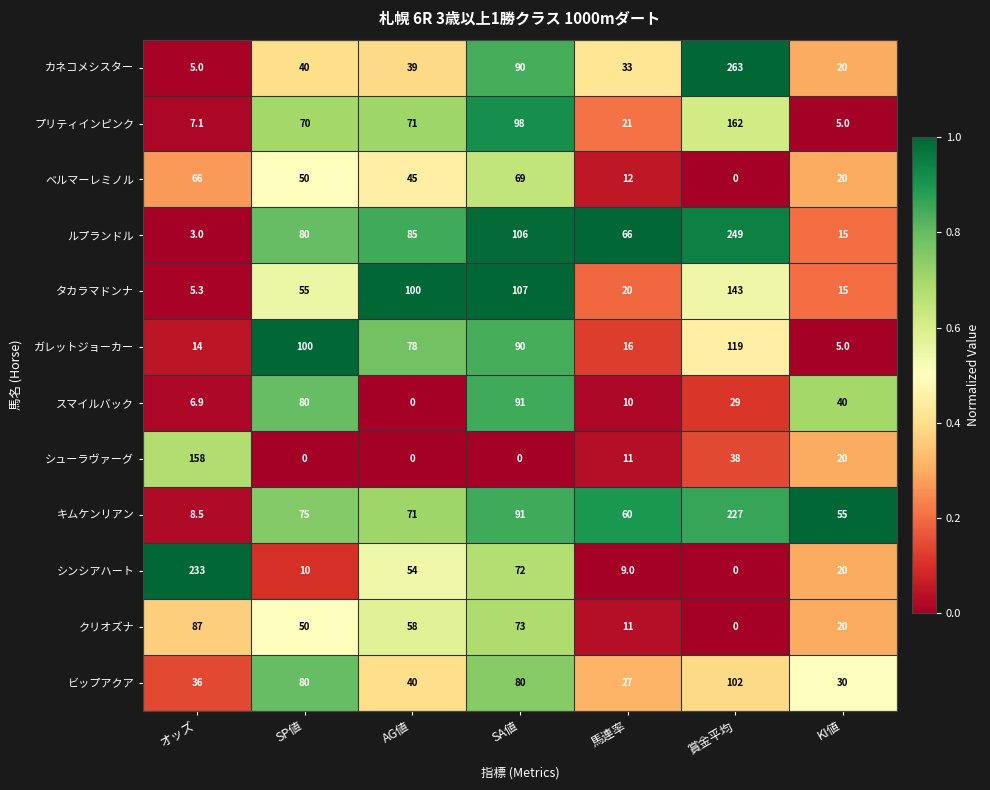

Rank the series at オッズ from lowest to highest value.

ルプランドル, カネコメシスター, タカラマドンナ, スマイルバック, プリティインピンク, キムケンリアン, ガレットジョーカー, ビップアクア, ベルマーレミノル, クリオズナ, シューラヴァーグ, シンシアハート